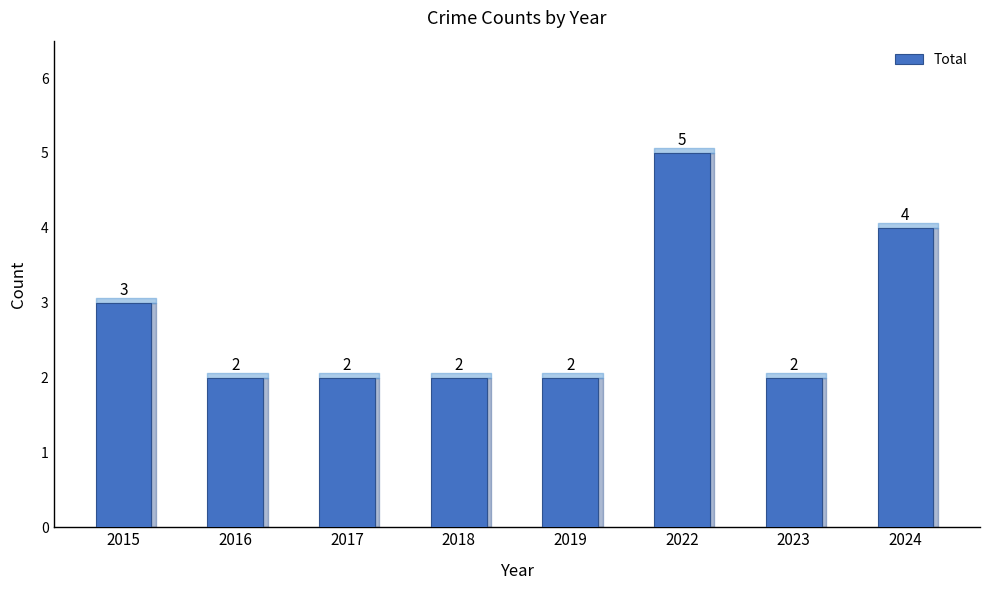

At which category does the chart reach its peak across all series?

2022